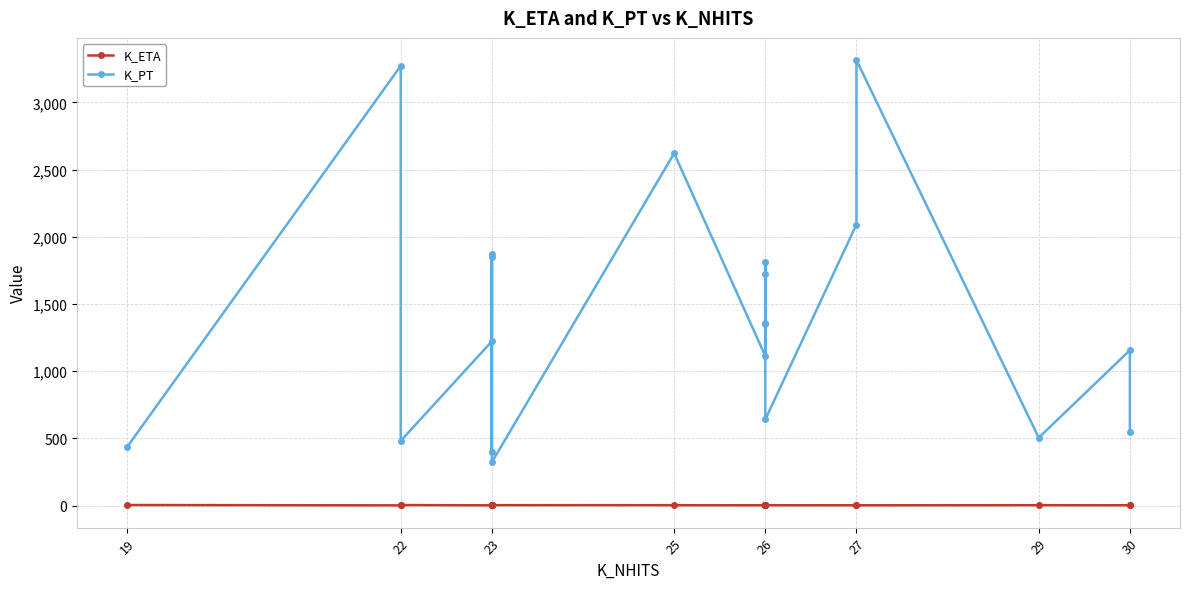

Rank the series at 23 from lowest to highest value.

K_ETA, K_PT